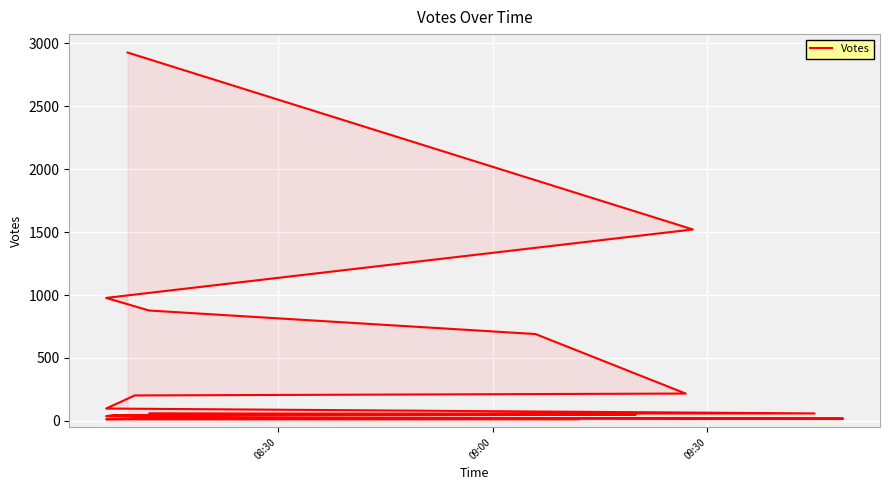

How many categories are shown in the chart?

20